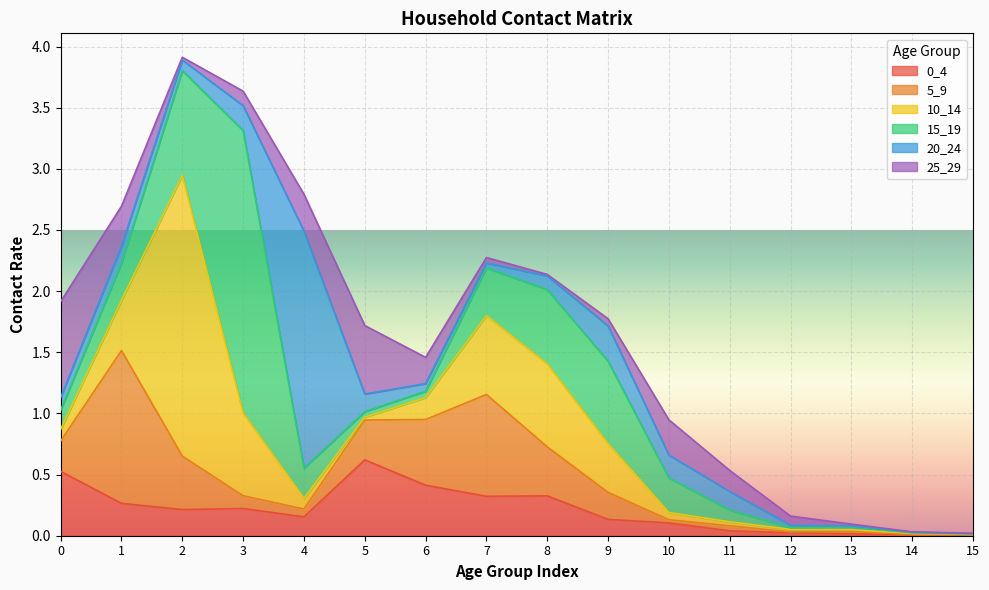

What is the maximum value shown in the chart?

2.3